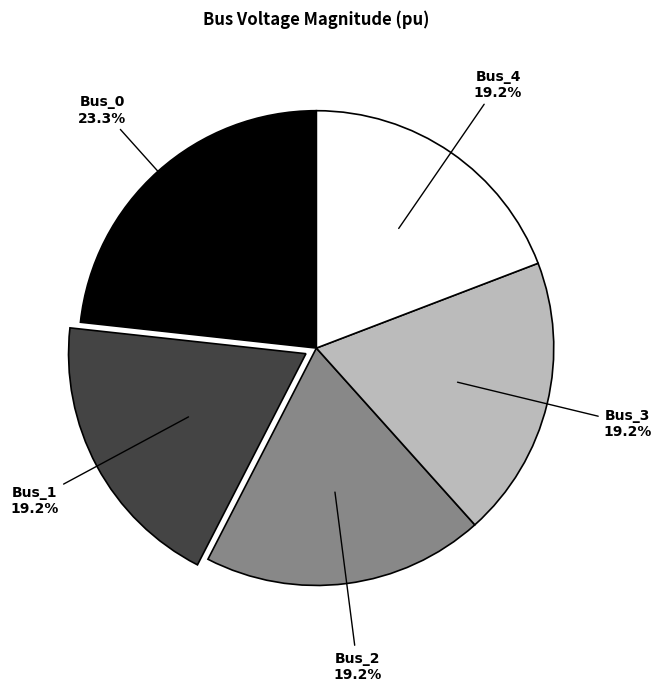

What percentage is the Bus_0 slice, to the nearest percent?

23%